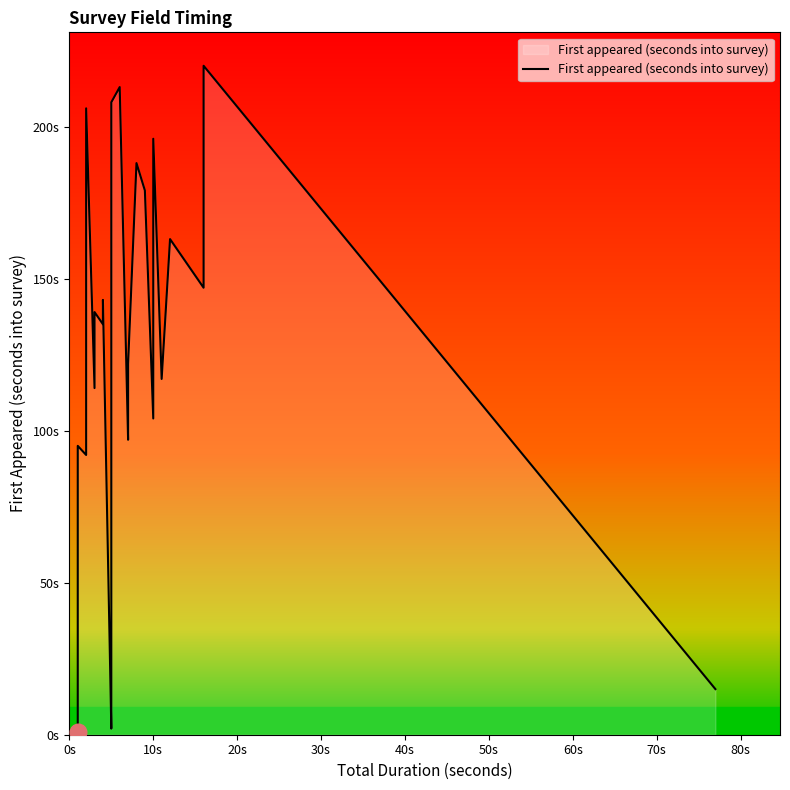

The chart shows a value of 55 at 27. True or false?

False